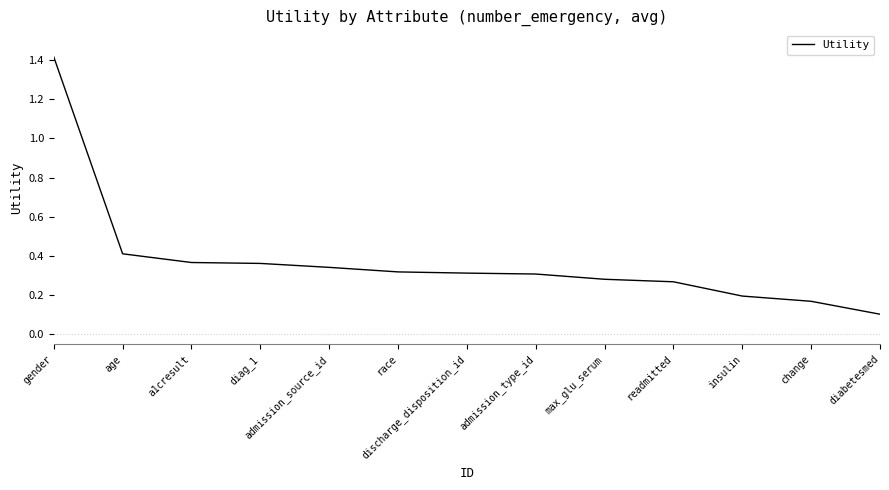

Is this an area chart (filled region under the line)?

No